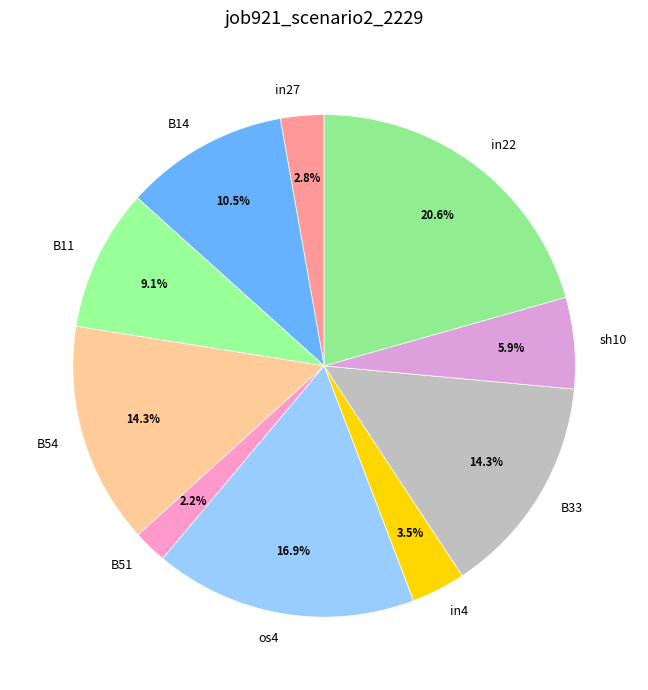

To the nearest percent, what is the average slice percentage?

10%